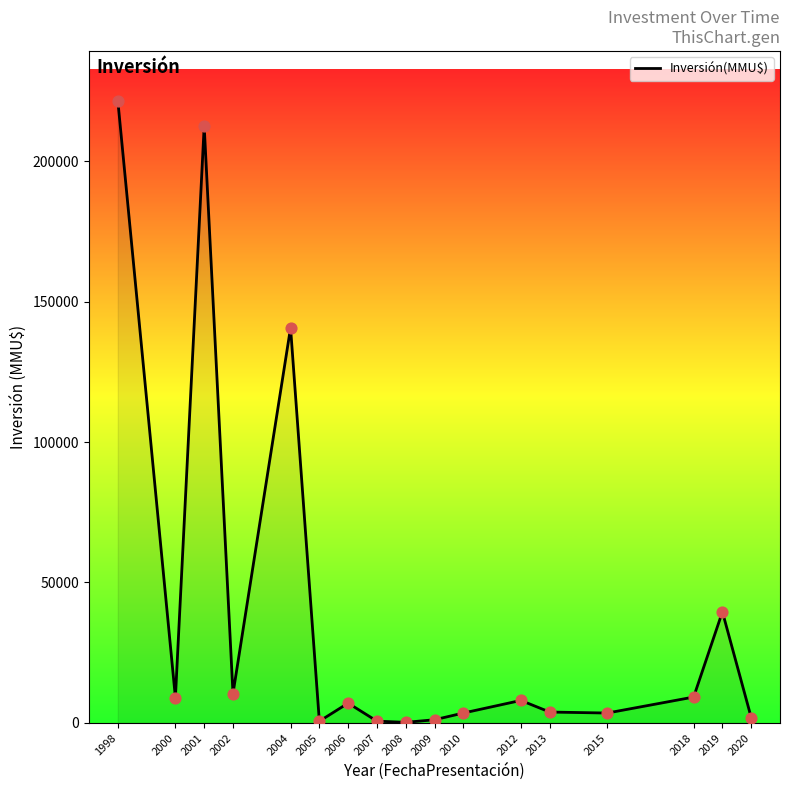

What is the change in value from 2002 to 2010?

-6891